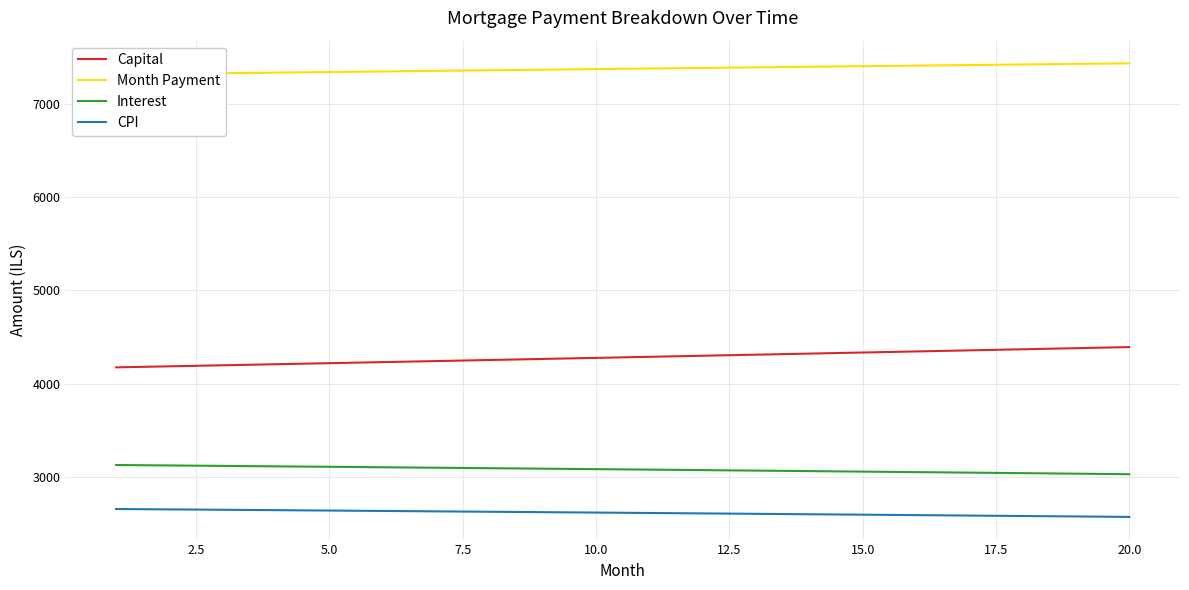

True or false: CPI and Capital cross at least once.

False